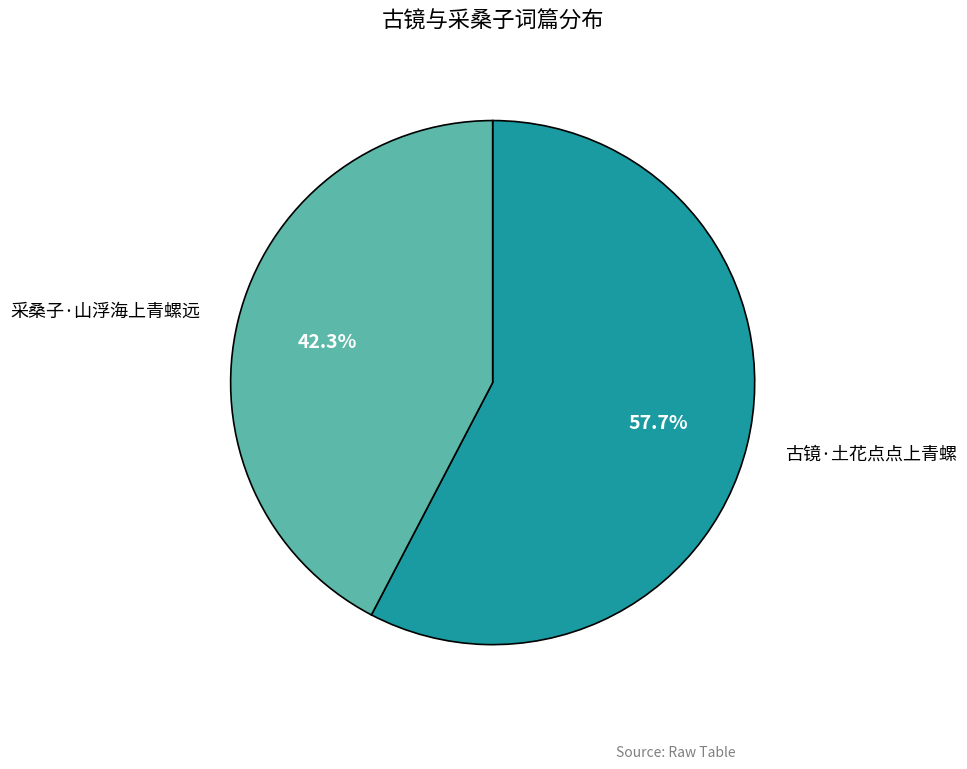

Between 古镜·土花点点上青螺 and 采桑子·山浮海上青螺远, which is larger?

古镜·土花点点上青螺